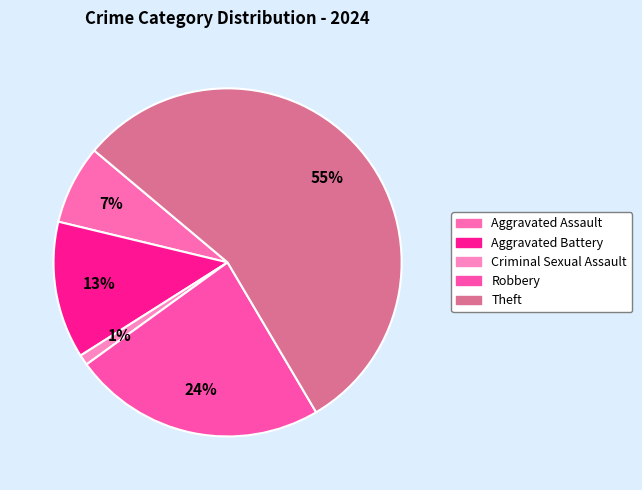

Count the number of slices in the pie.

5